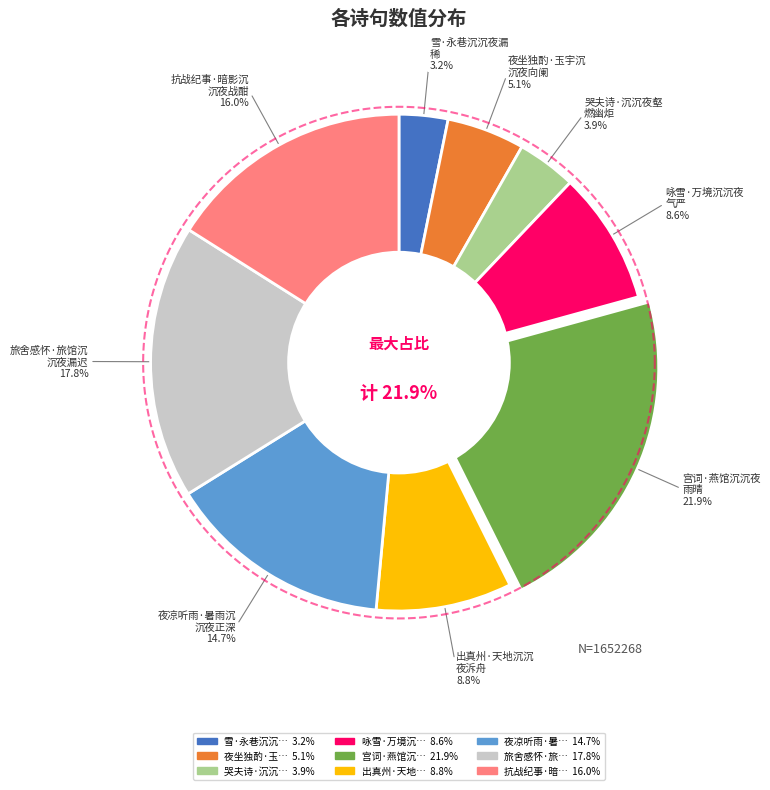

Rank the categories by value from highest to lowest.

宫词·燕馆沉沉夜雨晴, 旅舍感怀·旅馆沉沉夜漏迟, 抗战纪事·暗影沉沉夜战酣, 夜凉听雨·暑雨沉沉夜正深, 出真州·天地沉沉夜泝舟, 咏雪·万境沉沉夜气严, 夜坐独酌·玉宇沉沉夜向阑, 哭夫诗·沉沉夜壑燃幽炬, 雪·永巷沉沉夜漏稀